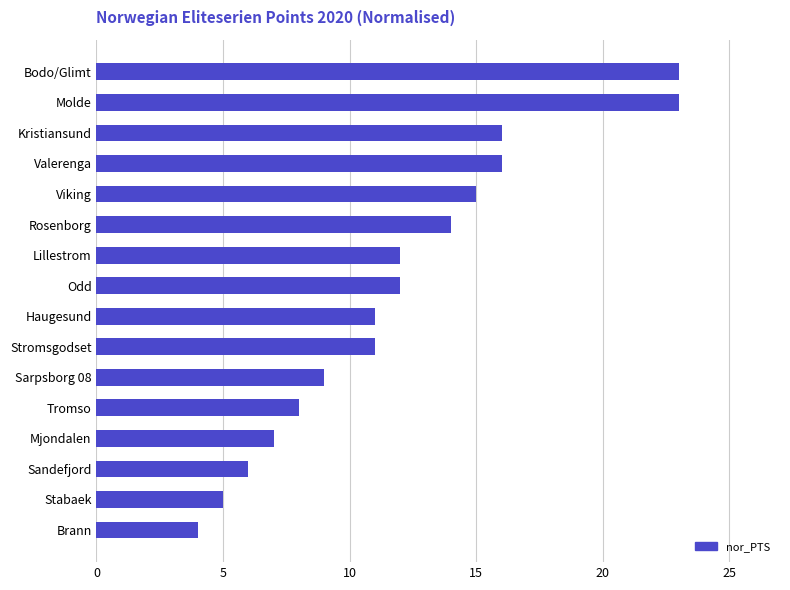

Reading top to bottom, transcribe all the data shown in this chart.

Bodo/Glimt=23	Molde=23	Kristiansund=16	Valerenga=16	Viking=15	Rosenborg=14	Lillestrom=12	Odd=12	Haugesund=11	Stromsgodset=11	Sarpsborg 08=9	Tromso=8	Mjondalen=7	Sandefjord=6	Stabaek=5	Brann=4